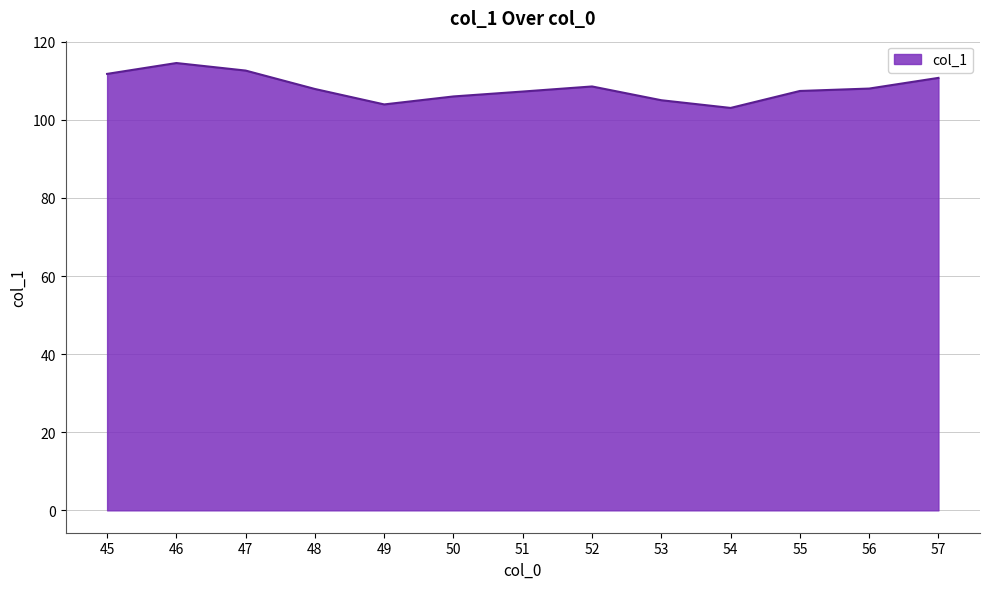

What is the greatest value displayed?

114.6